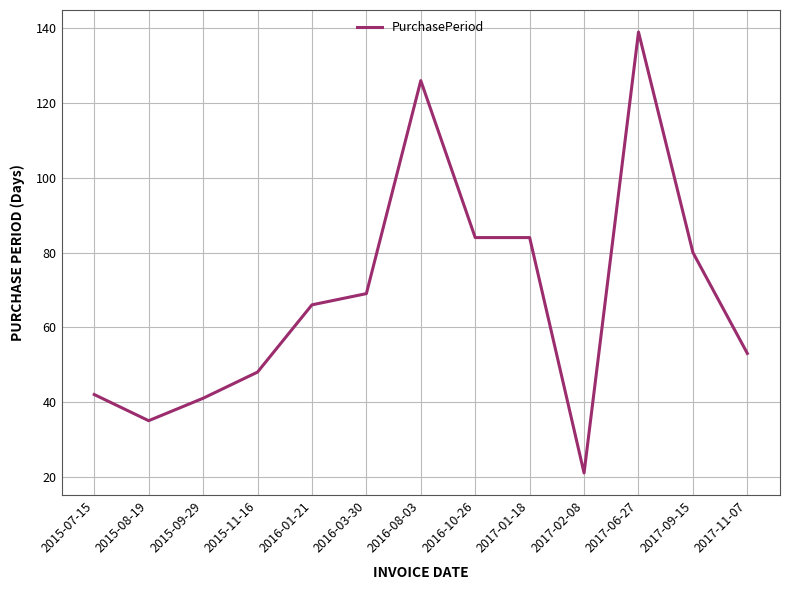

What is the greatest value displayed?

139